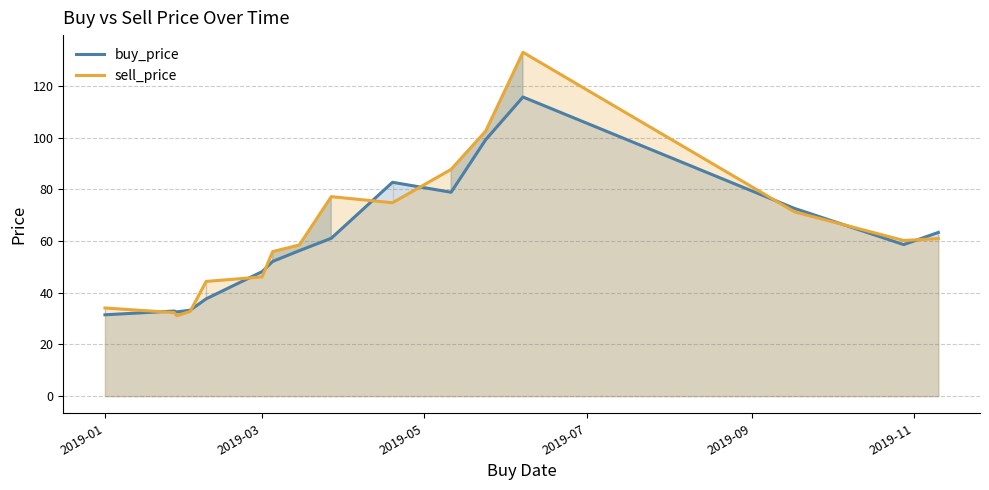

What is the average value of the sell_price series?

62.7